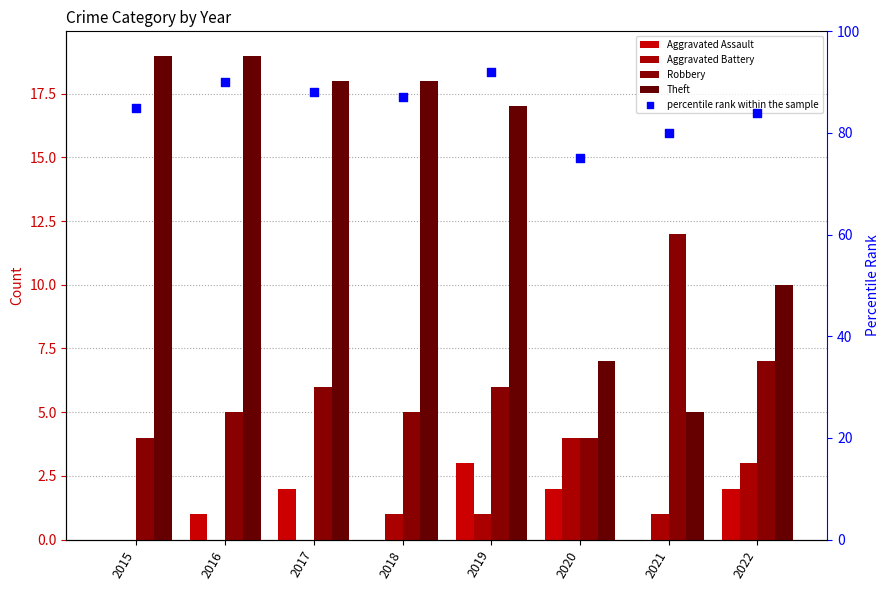

Is the value of percentile rank within the sample at 2019 greater than the value of Robbery at 2021?

Yes